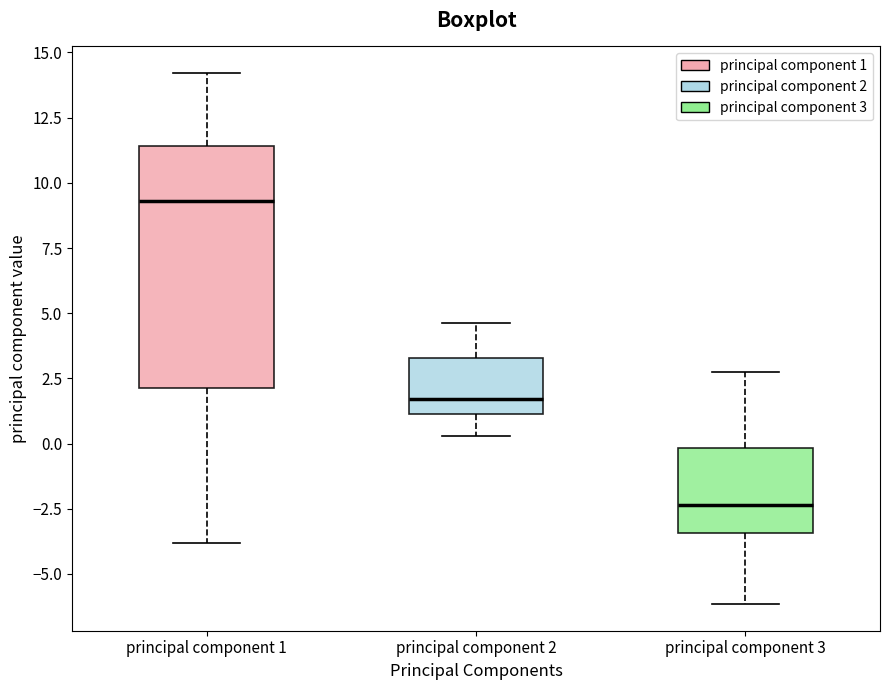

Where is the lower edge of the box for principal component 2 on the y-axis? The values are not printed on the chart, so give them approximately, as read against the axis.

1.0